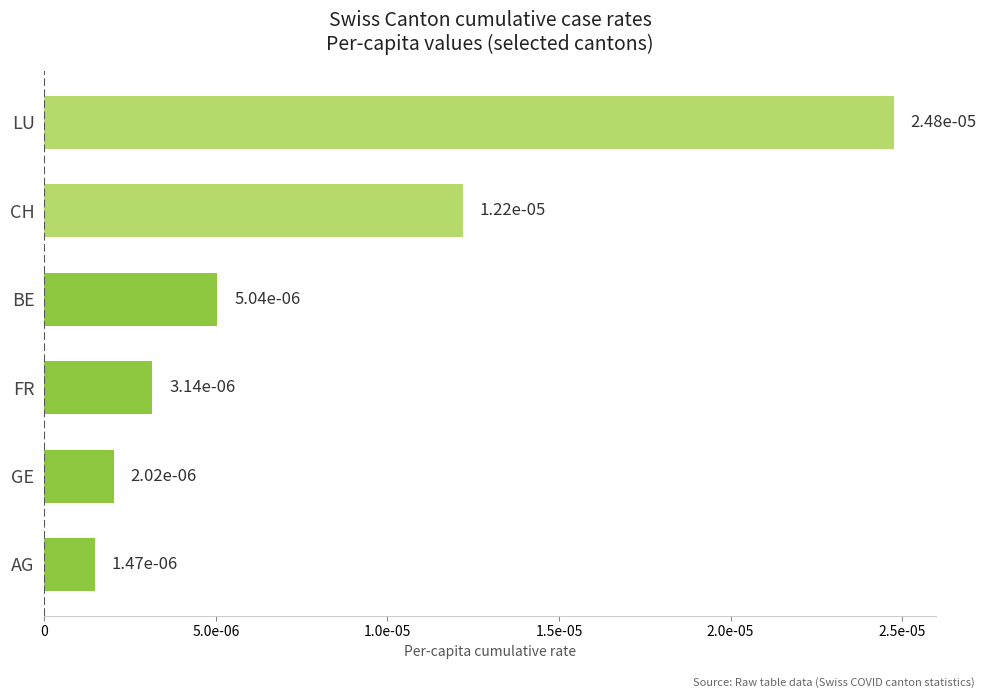

Are the bars horizontal?

Yes